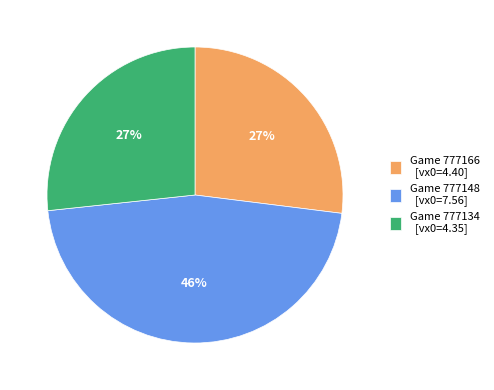

To the nearest percent, what percentage of the pie is Game 777134 [vx0=4.35]?

27%